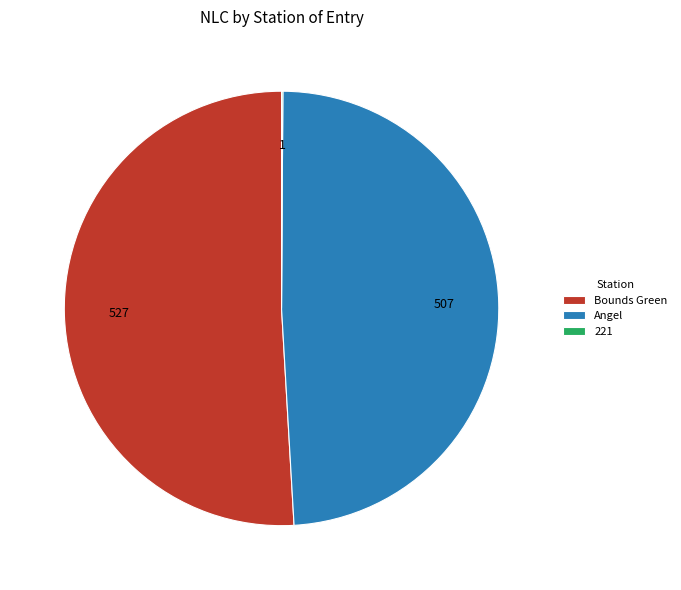

Which has a higher value, Angel or Bounds Green?

Bounds Green